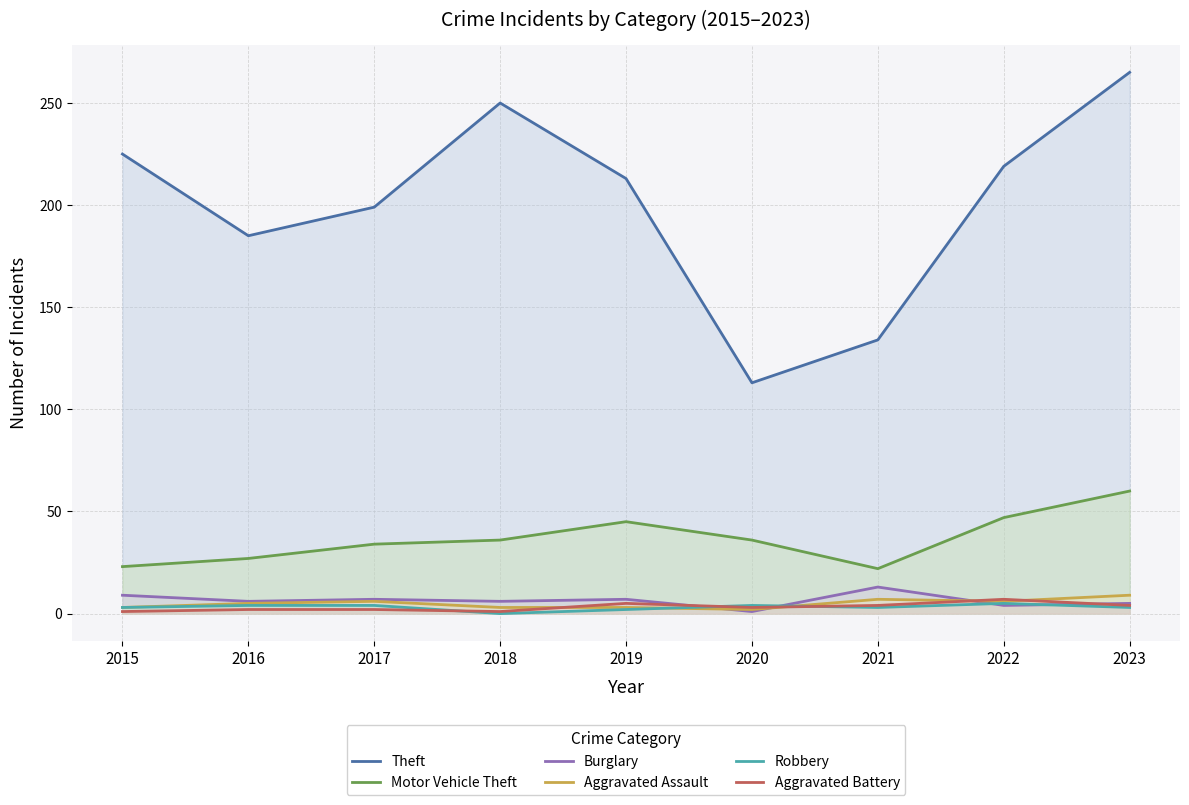

How many categories are shown in the chart?

9